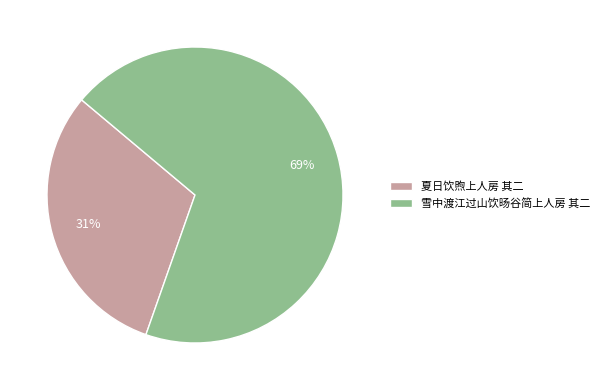

Rank the categories by value from lowest to highest.

夏日饮煦上人房 其二, 雪中渡江过山饮旸谷简上人房 其二